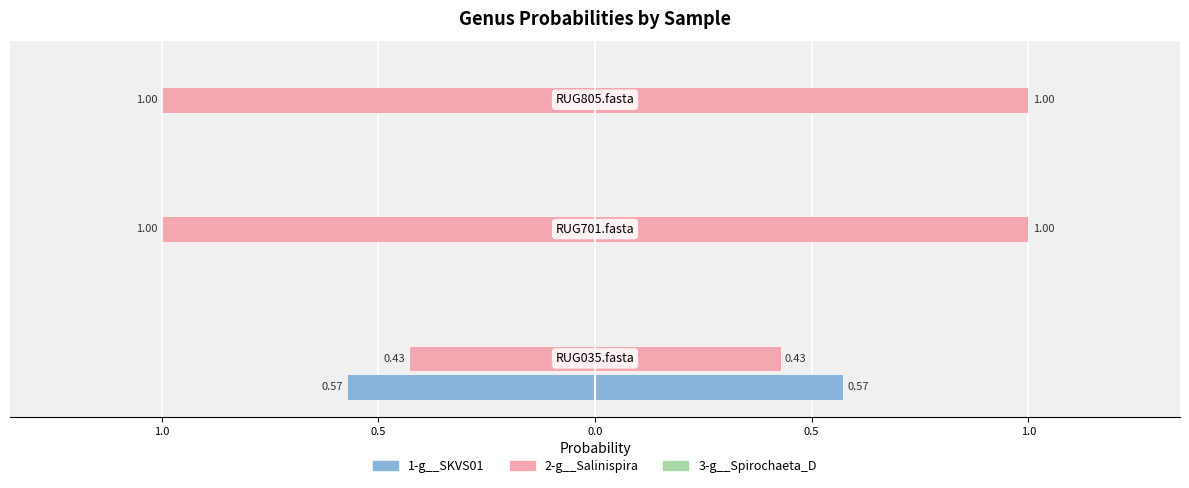

Which series has the largest range (max minus min)?

2-g__Salinispira